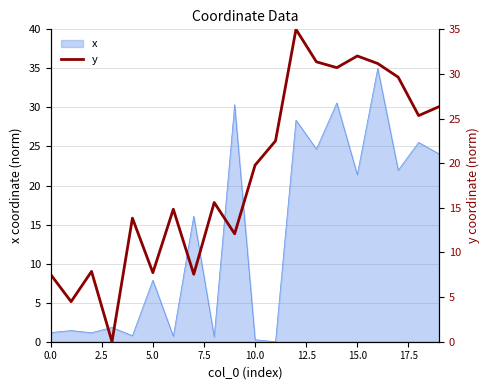

What is the maximum value for x?

35.0